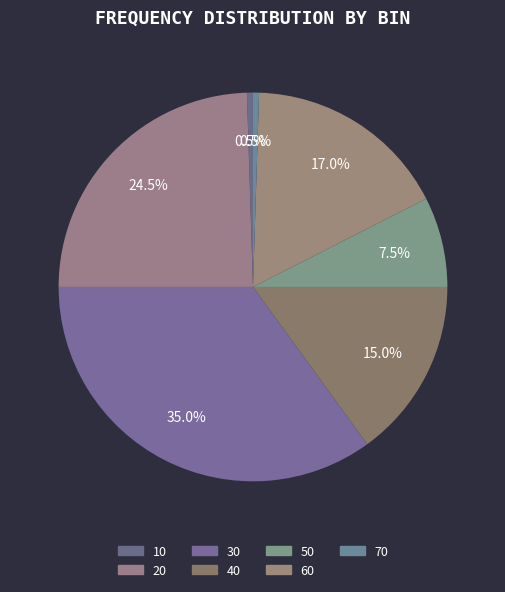

Is there any slice that represents more than half of the pie?

No